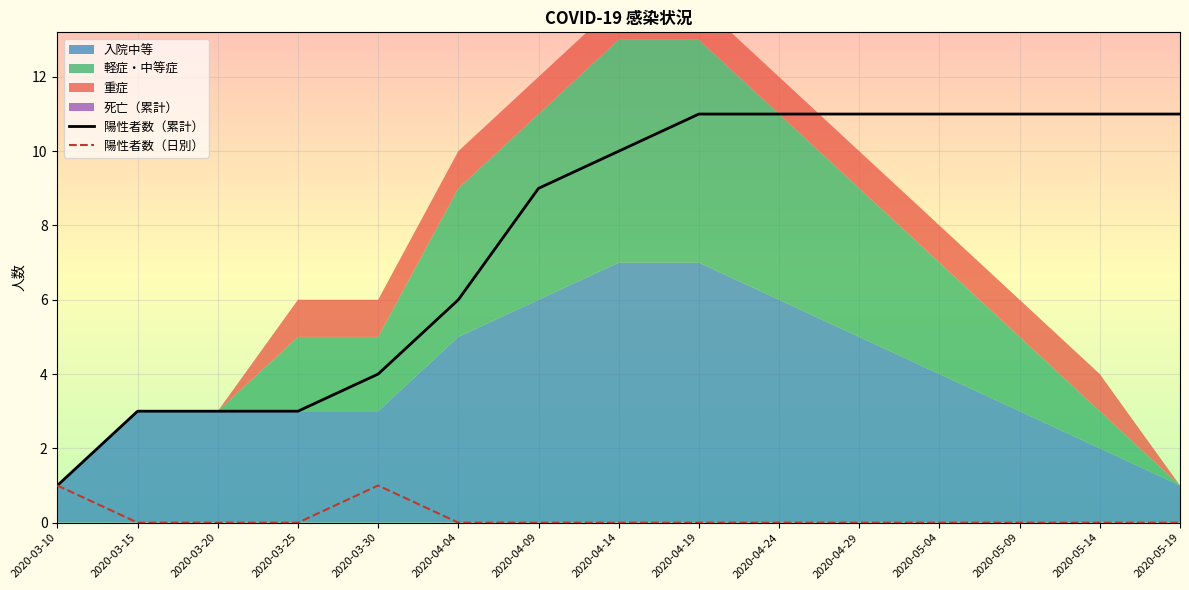

Where is 陽性者数（日別） nearest to the value 0?

2020-03-15